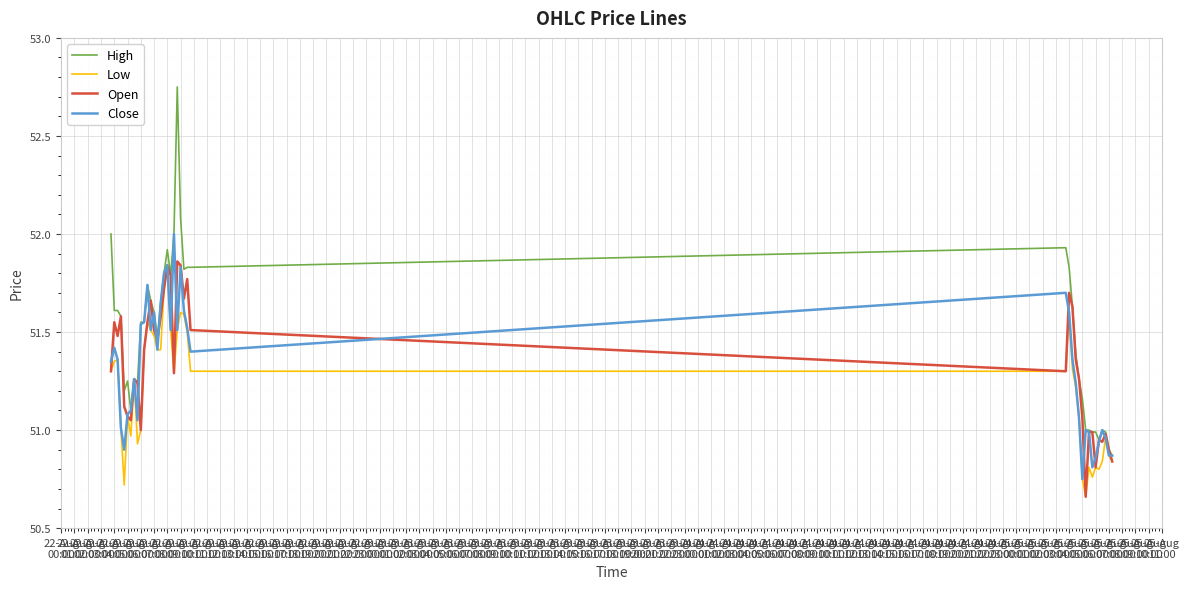

Which series has the largest range (max minus min)?

High